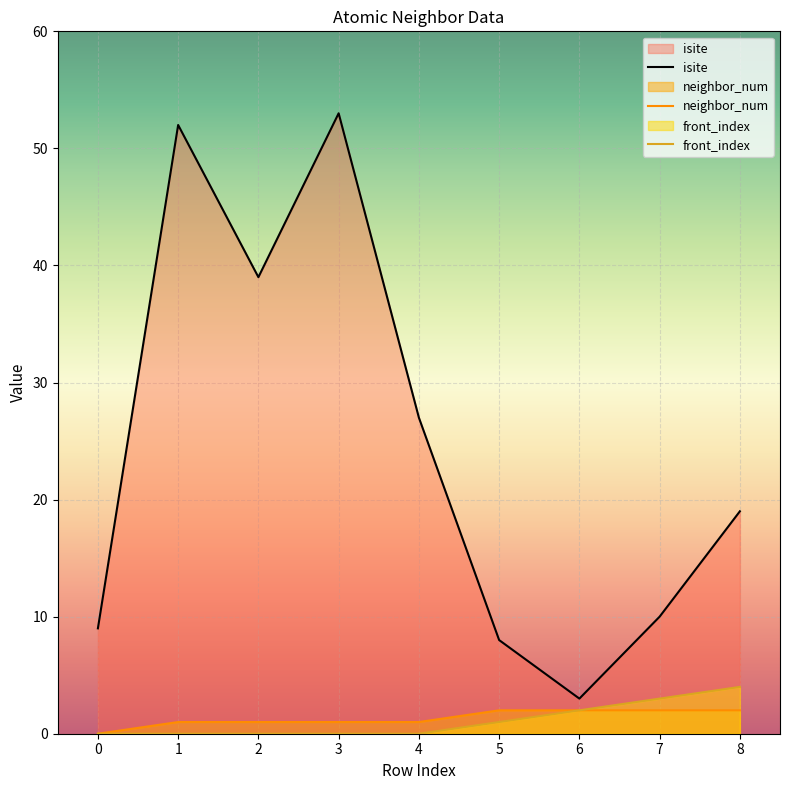

The isite series shows 9 at 0. True or false?

True